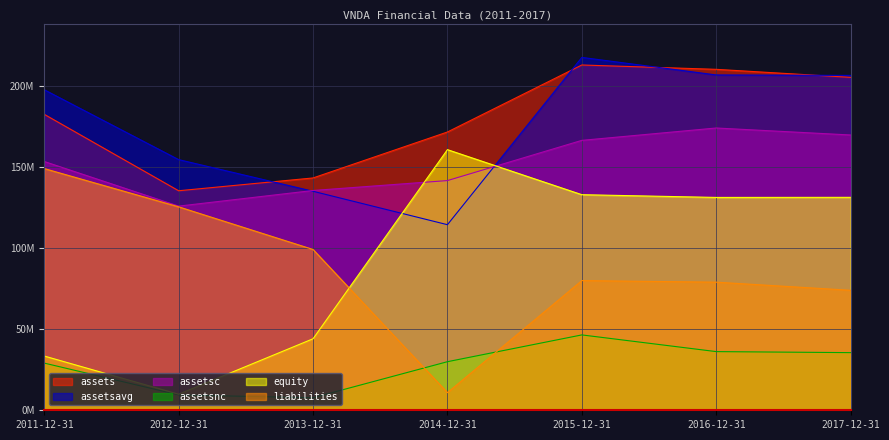

The value of assetsavg at 2013-12-31 is 84360510. True or false?

False